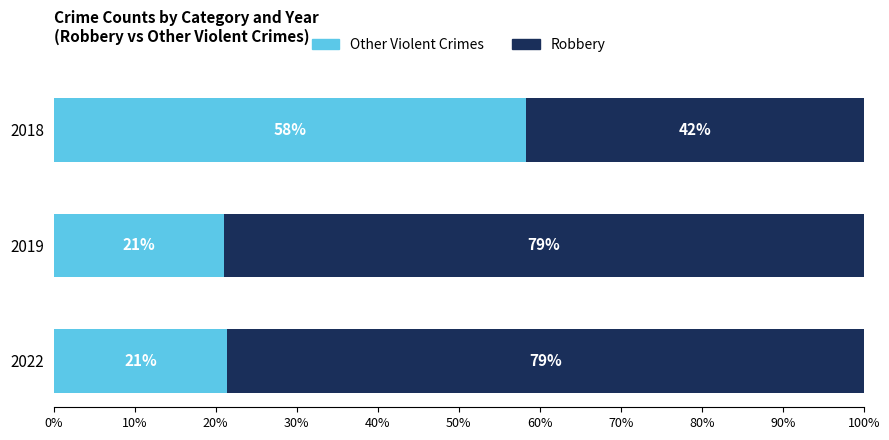

What is the difference between the maximum and minimum values in the Other Violent Crimes series?

37.3